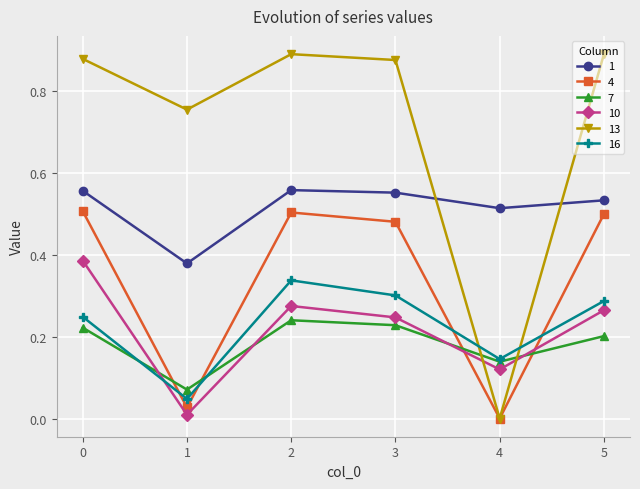

Which series has the largest total across all categories?

13